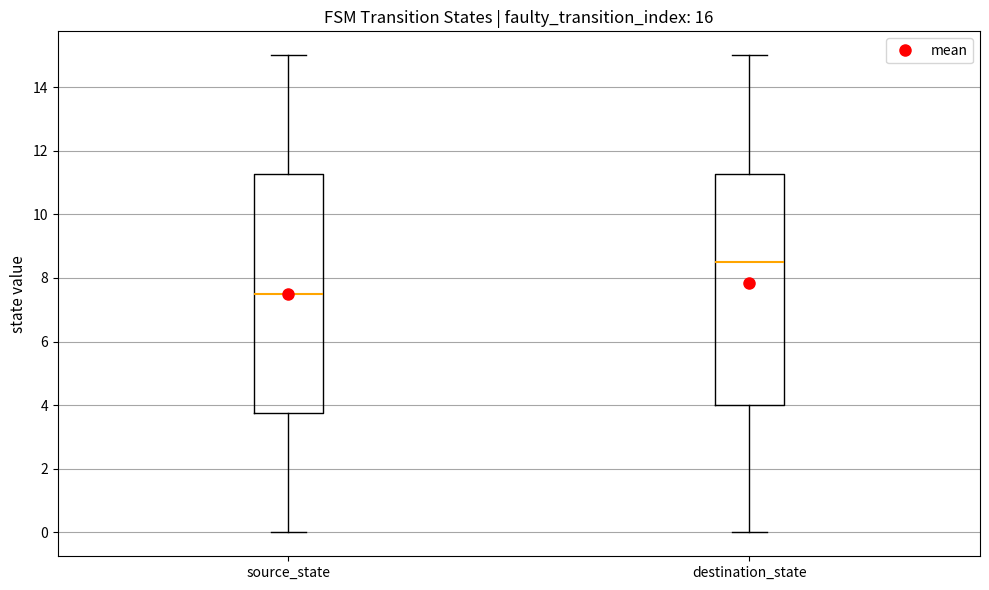

Where is the upper edge of the box for source_state on the y-axis? The values are not printed on the chart, so give them approximately, as read against the axis.

11.2